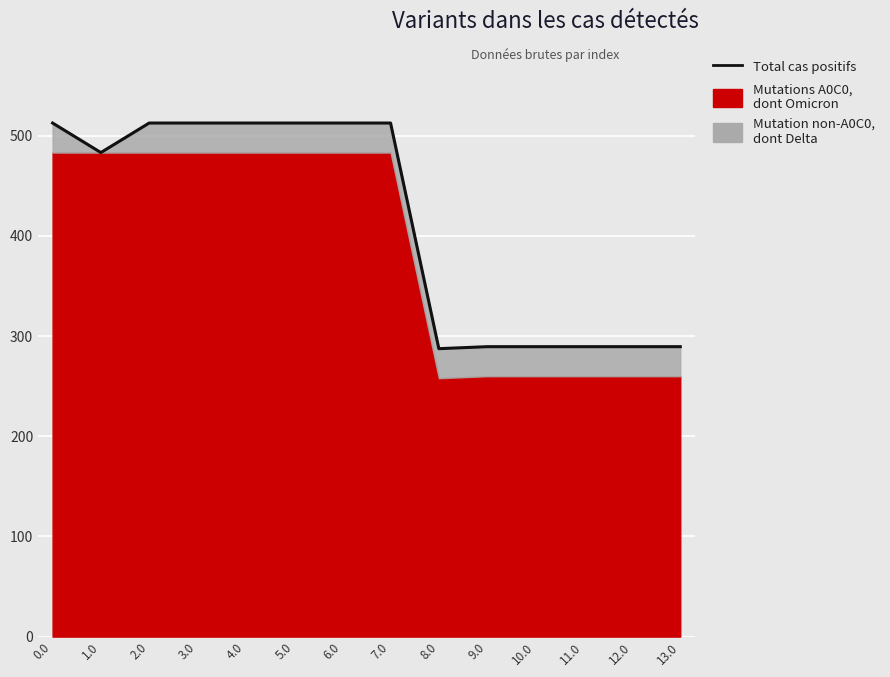

What is the value of the 9th point from the left?

287.5